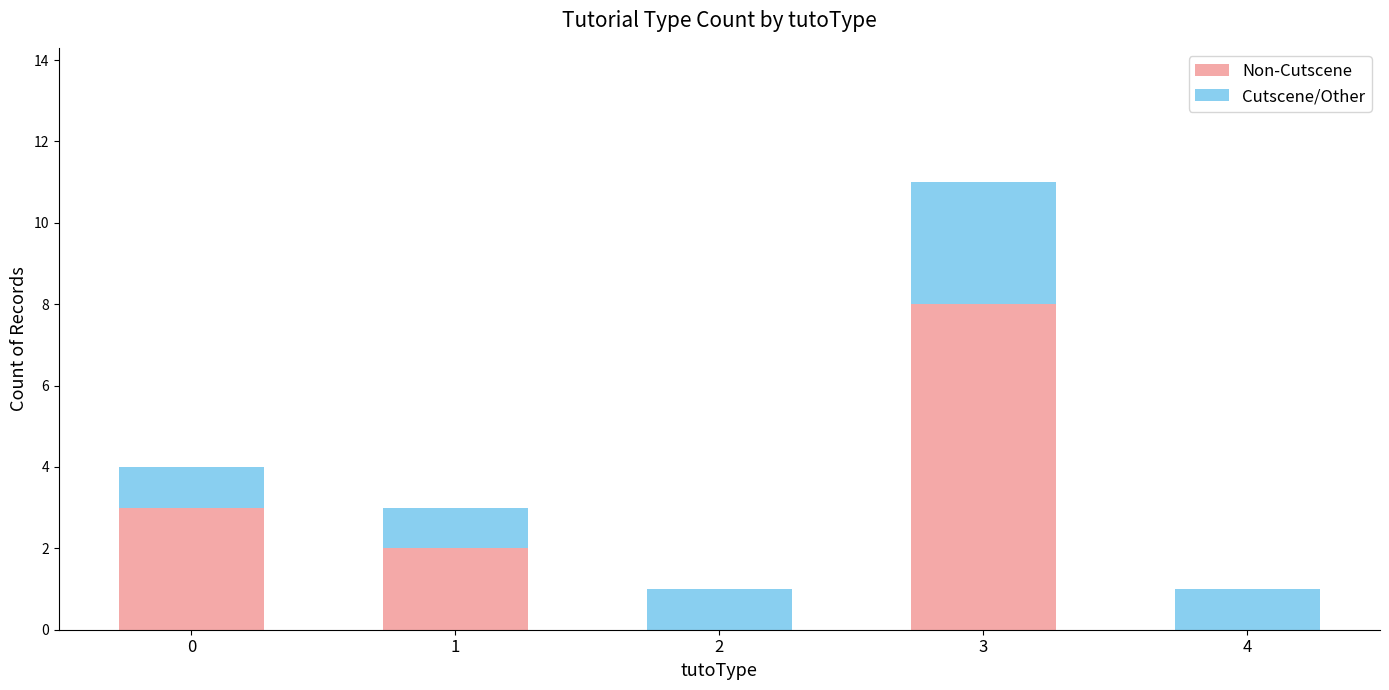

Reading left to right, list the values for the Non-Cutscene series.

0=3	1=2	2=0	3=8	4=0